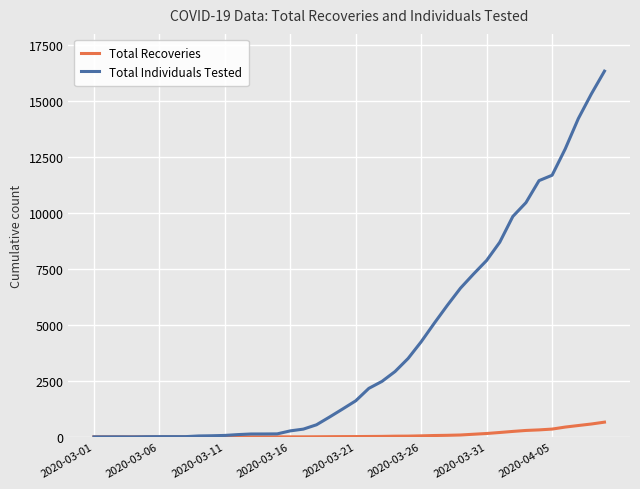

Which series has the largest total across all categories?

Total Individuals Tested